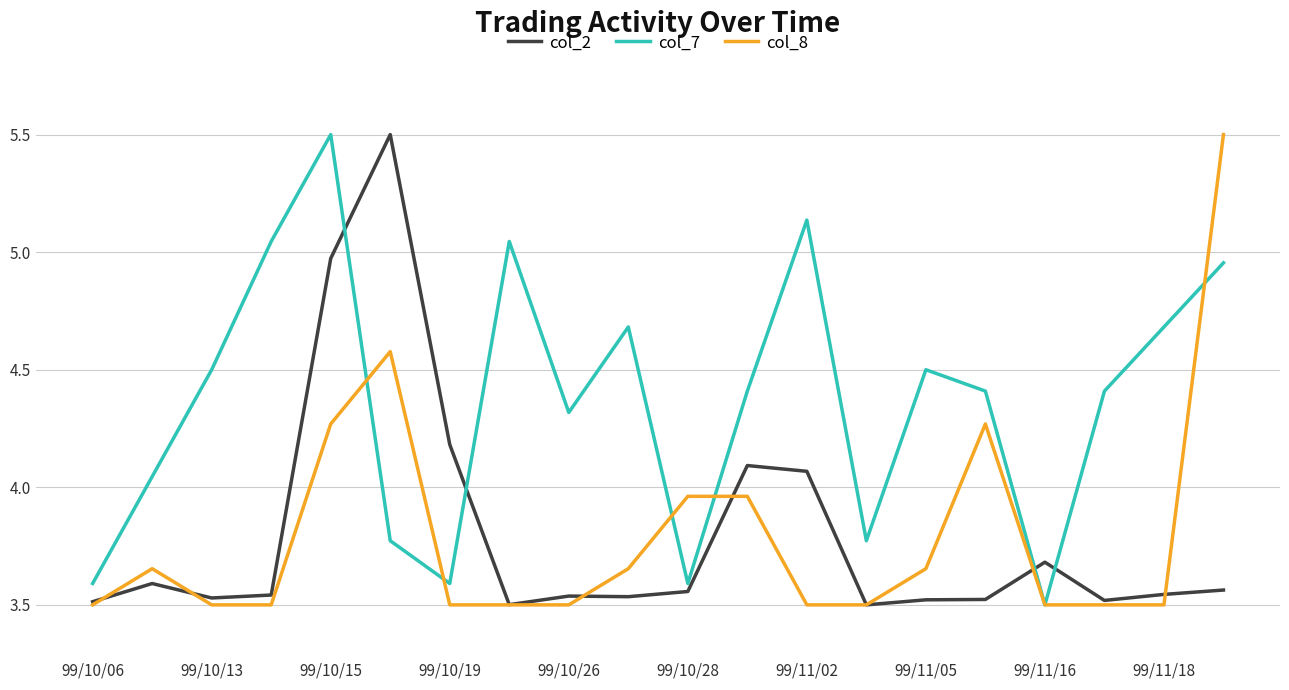

How many lines are shown in the chart?

3